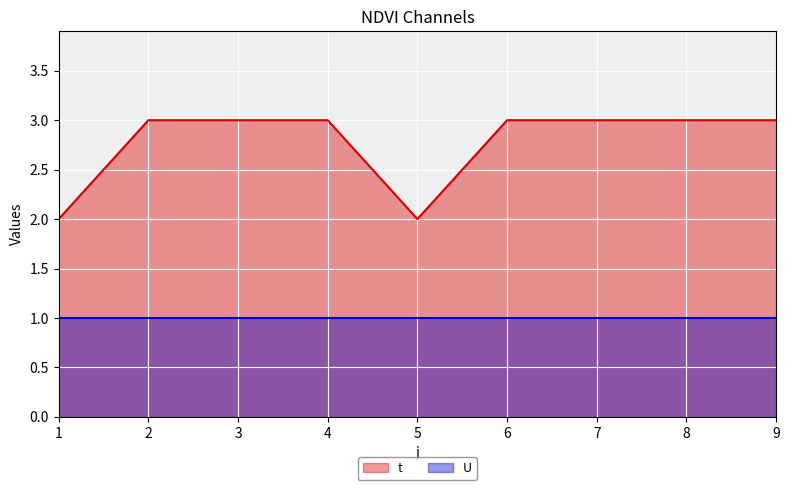

What is the sum of all values?

25